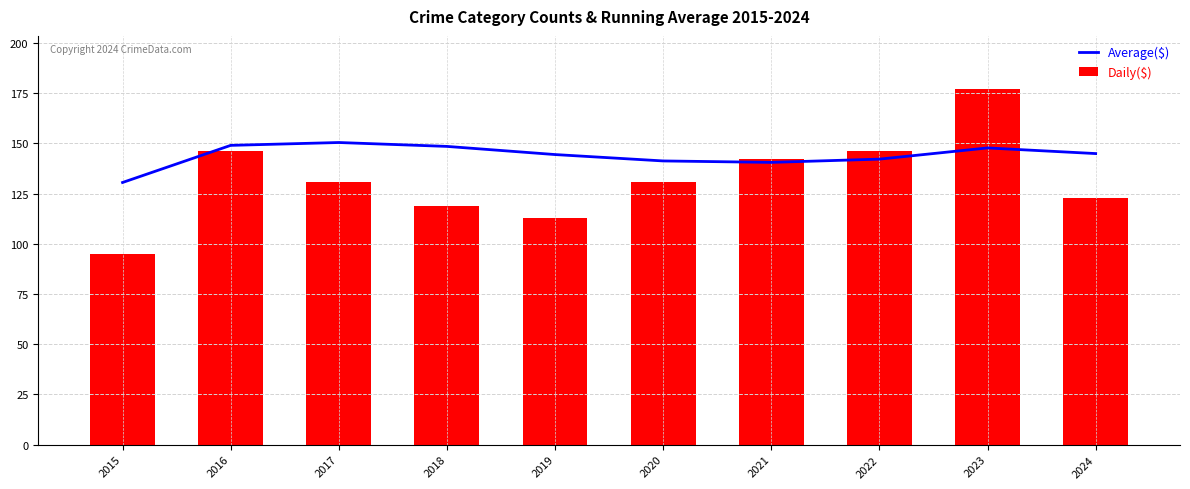

How many values in the Average($) series exceed 144?

6